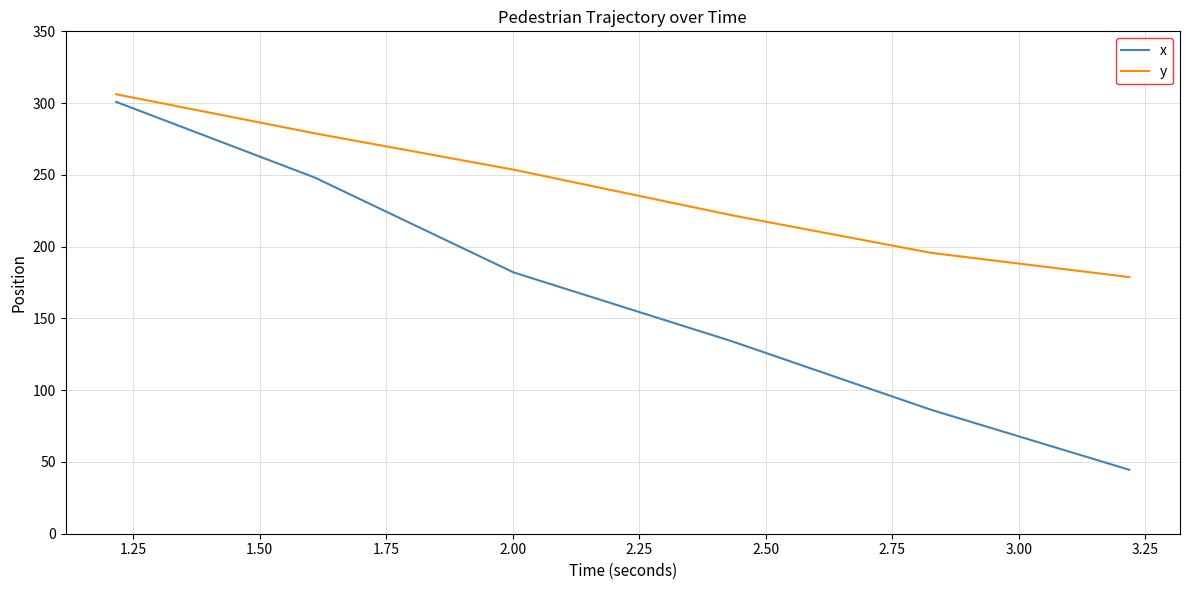

What is the difference between the second highest and second lowest values in the x series?

161.7